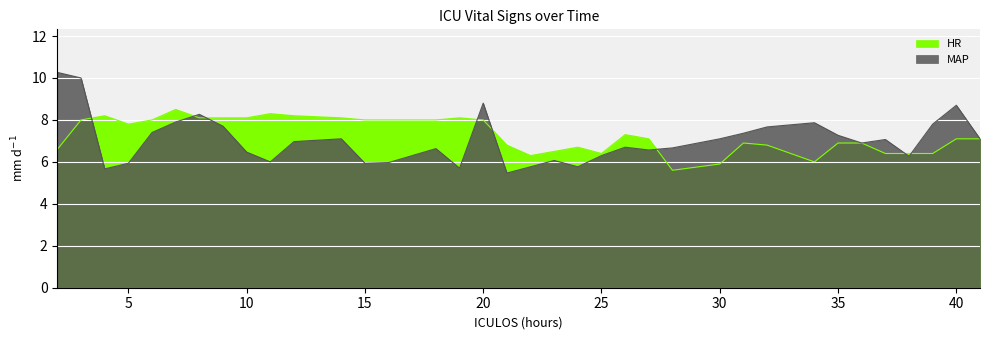

Which label corresponds to the smallest value in the chart?

21